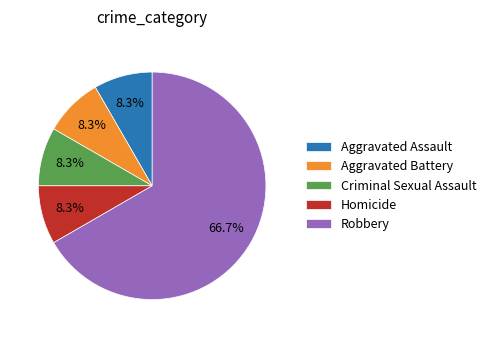

Which has a higher value, Robbery or Criminal Sexual Assault?

Robbery